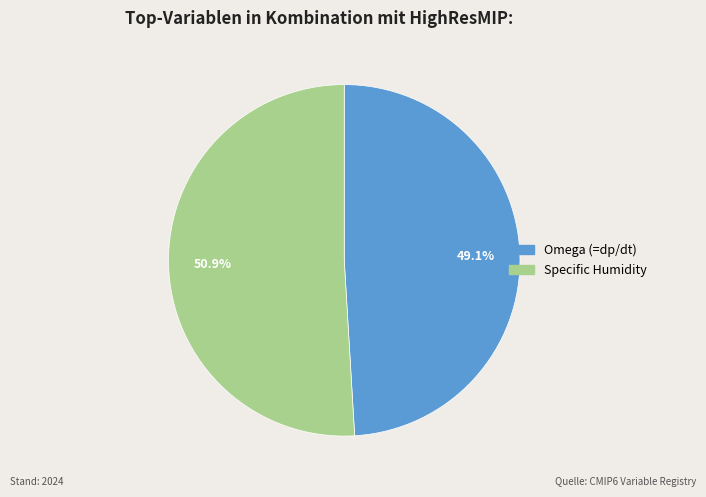

What is the smallest slice in the pie chart?

Omega (=dp/dt)